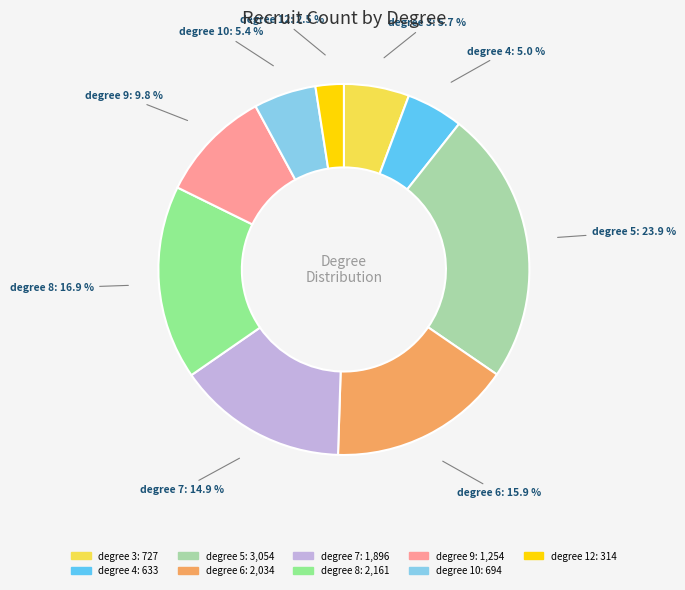

Is there any slice that represents more than half of the pie?

No